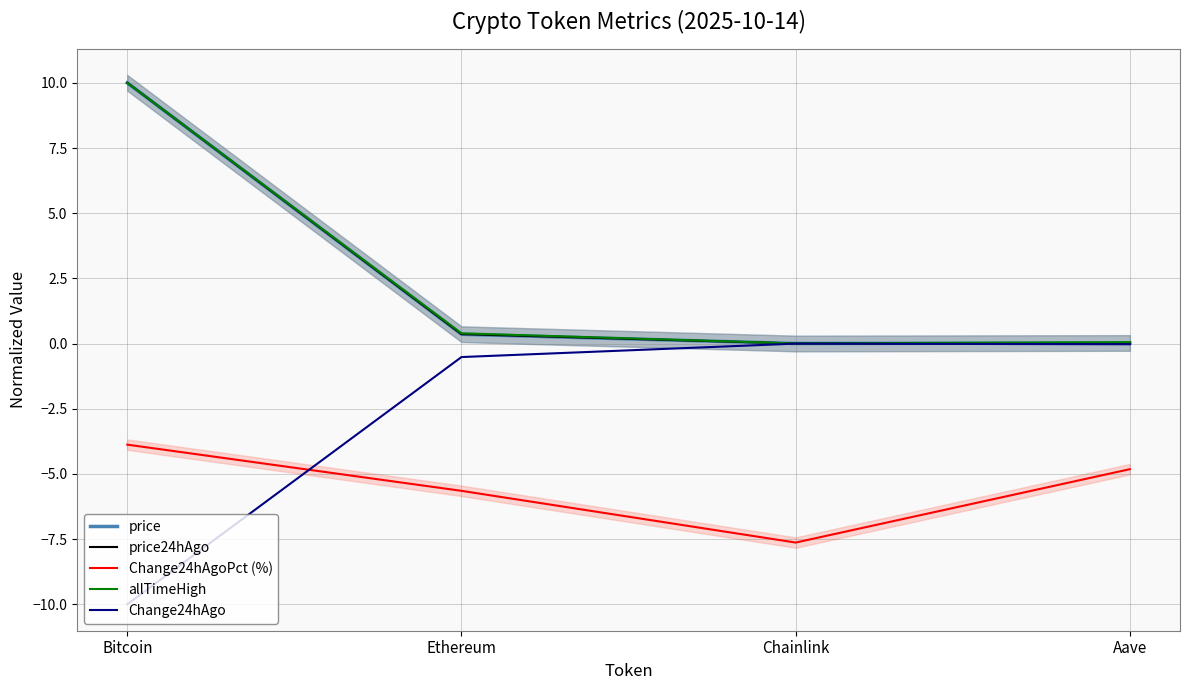

In price, how many points are lower than both neighbors (excluding endpoints)?

1